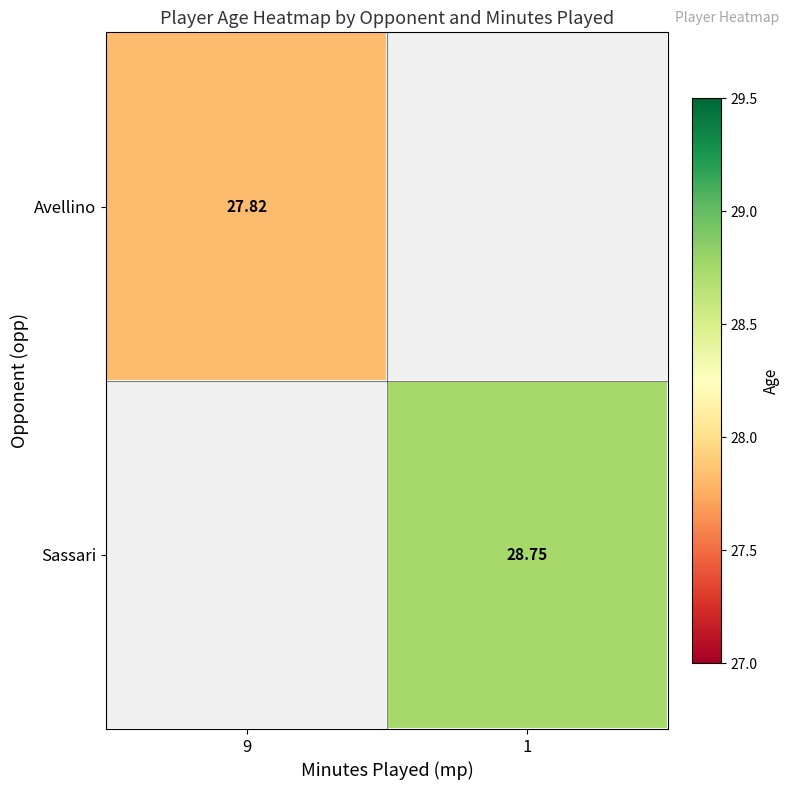

True or false: Sassari has a value of 28.7 at 1.

True